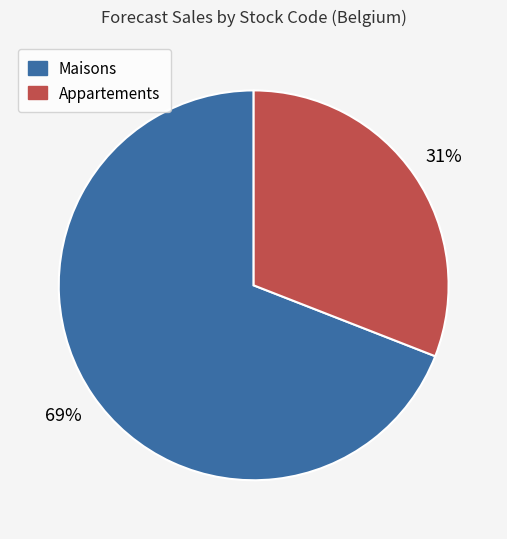

To the nearest percent, what is the average slice percentage?

50%